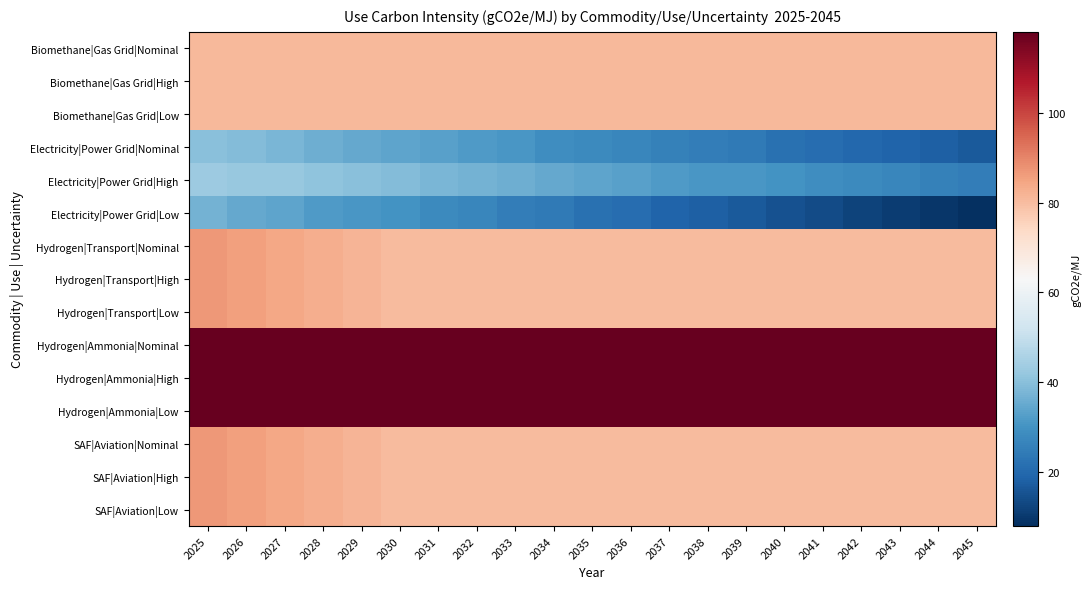

Reading right to left, transcribe all the data shown in this chart.

Biomethane|Gas Grid|Nominal: 2045=81.0	2044=81.0	2043=81.0	2042=81.0	2041=81.0	2040=81.0	2039=81.0	2038=81.0	2037=81.0	2036=81.0	2035=81.0	2034=81.0	2033=81.0	2032=81.0	2031=81.0	2030=81.0	2029=81.0	2028=81.0	2027=81.0	2026=81.0	2025=81.0
Biomethane|Gas Grid|High: 2045=81.0	2044=81.0	2043=81.0	2042=81.0	2041=81.0	2040=81.0	2039=81.0	2038=81.0	2037=81.0	2036=81.0	2035=81.0	2034=81.0	2033=81.0	2032=81.0	2031=81.0	2030=81.0	2029=81.0	2028=81.0	2027=81.0	2026=81.0	2025=81.0
Biomethane|Gas Grid|Low: 2045=81.0	2044=81.0	2043=81.0	2042=81.0	2041=81.0	2040=81.0	2039=81.0	2038=81.0	2037=81.0	2036=81.0	2035=81.0	2034=81.0	2033=81.0	2032=81.0	2031=81.0	2030=81.0	2029=81.0	2028=81.0	2027=81.0	2026=81.0	2025=81.0
Electricity|Power Grid|Nominal: 2045=17.0	2044=18.0	2043=19.0	2042=20.0	2041=21.0	2040=22.0	2039=24.0	2038=25.0	2037=26.0	2036=27.0	2035=28.0	2034=29.0	2033=31.0	2032=32.0	2031=33.0	2030=34.0	2029=35.0	2028=36.0	2027=38.0	2026=39.0	2025=40.0
Electricity|Power Grid|High: 2045=25.0	2044=26.0	2043=27.0	2042=28.0	2041=29.0	2040=30.0	2039=31.0	2038=31.0	2037=32.0	2036=33.0	2035=34.0	2034=35.0	2033=36.0	2032=37.0	2031=38.0	2030=39.0	2029=40.0	2028=41.0	2027=42.0	2026=42.0	2025=43.0
Electricity|Power Grid|Low: 2045=8.0	2044=9.5	2043=11.0	2042=12.0	2041=14.0	2040=15.0	2039=17.0	2038=18.0	2037=19.0	2036=21.0	2035=22.0	2034=24.0	2033=25.0	2032=27.0	2031=28.0	2030=30.0	2029=31.0	2028=32.0	2027=34.0	2026=35.0	2025=37.0
Hydrogen|Transport|Nominal: 2045=80.4	2044=80.4	2043=80.4	2042=80.4	2041=80.4	2040=80.4	2039=80.4	2038=80.4	2037=80.4	2036=80.4	2035=80.4	2034=80.4	2033=80.4	2032=80.4	2031=80.4	2030=80.4	2029=81.6	2028=82.9	2027=84.1	2026=85.4	2025=86.6
Hydrogen|Transport|High: 2045=80.4	2044=80.4	2043=80.4	2042=80.4	2041=80.4	2040=80.4	2039=80.4	2038=80.4	2037=80.4	2036=80.4	2035=80.4	2034=80.4	2033=80.4	2032=80.4	2031=80.4	2030=80.4	2029=81.6	2028=82.9	2027=84.1	2026=85.4	2025=86.6
Hydrogen|Transport|Low: 2045=80.4	2044=80.4	2043=80.4	2042=80.4	2041=80.4	2040=80.4	2039=80.4	2038=80.4	2037=80.4	2036=80.4	2035=80.4	2034=80.4	2033=80.4	2032=80.4	2031=80.4	2030=80.4	2029=81.6	2028=82.9	2027=84.1	2026=85.4	2025=86.6
Hydrogen|Ammonia|Nominal: 2045=117.7	2044=117.7	2043=117.7	2042=117.7	2041=117.7	2040=117.7	2039=117.7	2038=117.7	2037=117.7	2036=117.7	2035=117.7	2034=117.7	2033=117.7	2032=117.7	2031=117.7	2030=117.7	2029=117.7	2028=117.7	2027=117.7	2026=117.7	2025=117.7
Hydrogen|Ammonia|High: 2045=117.7	2044=117.7	2043=117.7	2042=117.7	2041=117.7	2040=117.7	2039=117.7	2038=117.7	2037=117.7	2036=117.7	2035=117.7	2034=117.7	2033=117.7	2032=117.7	2031=117.7	2030=117.7	2029=117.7	2028=117.7	2027=117.7	2026=117.7	2025=117.7
Hydrogen|Ammonia|Low: 2045=117.7	2044=117.7	2043=117.7	2042=117.7	2041=117.7	2040=117.7	2039=117.7	2038=117.7	2037=117.7	2036=117.7	2035=117.7	2034=117.7	2033=117.7	2032=117.7	2031=117.7	2030=117.7	2029=117.7	2028=117.7	2027=117.7	2026=117.7	2025=117.7
SAF|Aviation|Nominal: 2045=80.4	2044=80.4	2043=80.4	2042=80.4	2041=80.4	2040=80.4	2039=80.4	2038=80.4	2037=80.4	2036=80.4	2035=80.4	2034=80.4	2033=80.4	2032=80.4	2031=80.4	2030=80.4	2029=81.6	2028=82.9	2027=84.1	2026=85.4	2025=86.6
SAF|Aviation|High: 2045=80.4	2044=80.4	2043=80.4	2042=80.4	2041=80.4	2040=80.4	2039=80.4	2038=80.4	2037=80.4	2036=80.4	2035=80.4	2034=80.4	2033=80.4	2032=80.4	2031=80.4	2030=80.4	2029=81.6	2028=82.9	2027=84.1	2026=85.4	2025=86.6
SAF|Aviation|Low: 2045=80.4	2044=80.4	2043=80.4	2042=80.4	2041=80.4	2040=80.4	2039=80.4	2038=80.4	2037=80.4	2036=80.4	2035=80.4	2034=80.4	2033=80.4	2032=80.4	2031=80.4	2030=80.4	2029=81.6	2028=82.9	2027=84.1	2026=85.4	2025=86.6